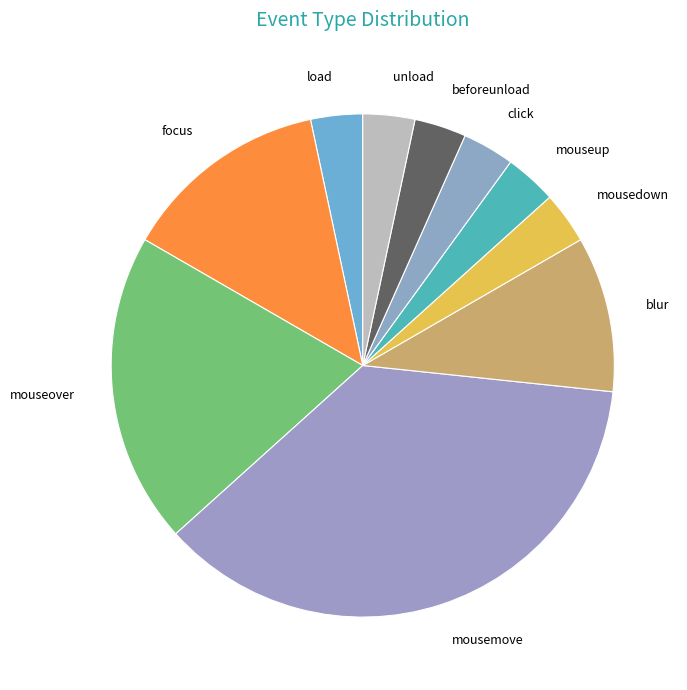

How many segments does this pie chart have?

10